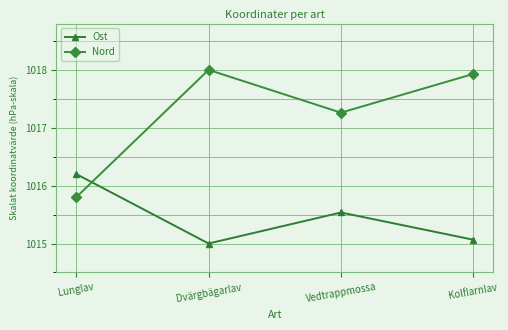

How many lines are shown in the chart?

2